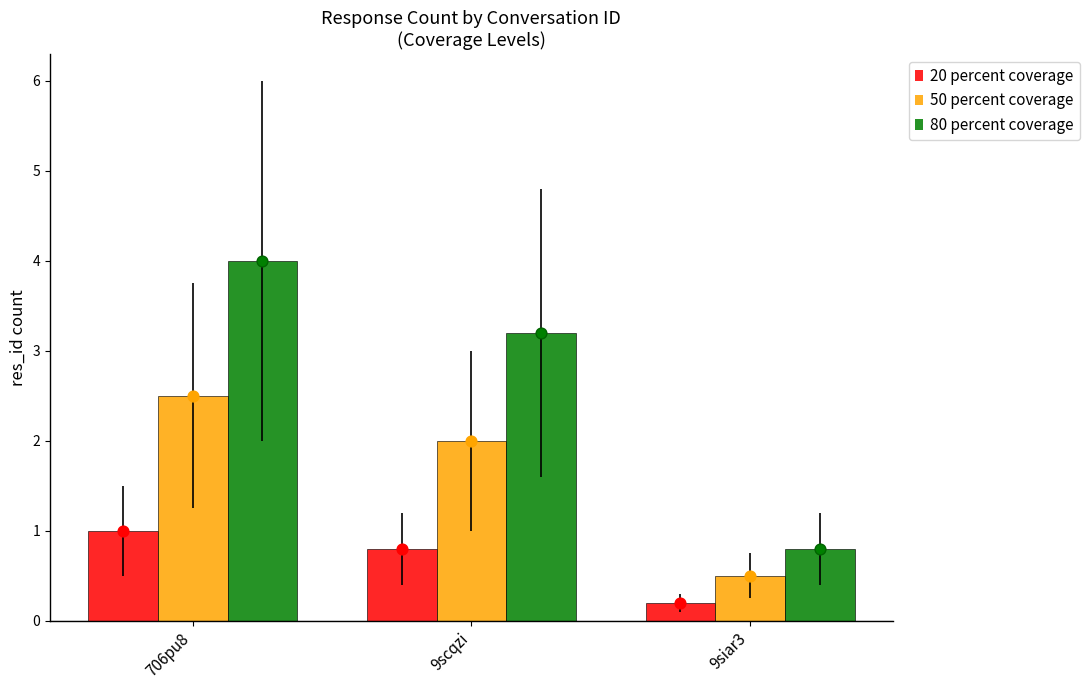

At which category is the sum across all series the highest?

706pu8